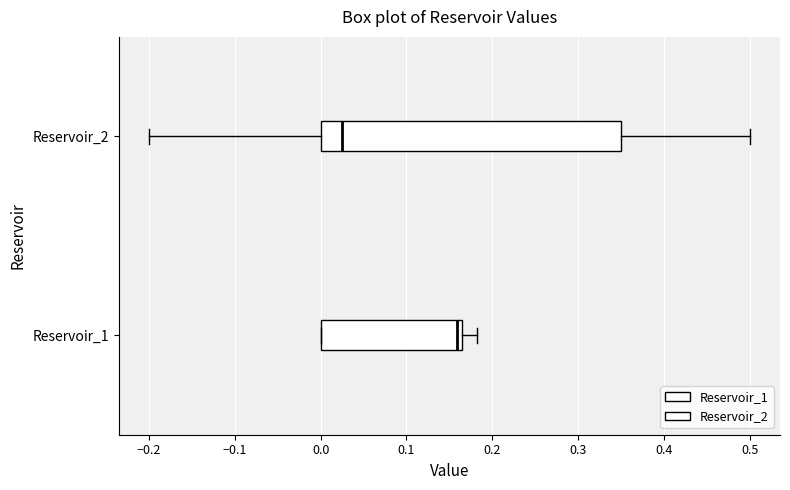

Reading bottom to top, read every box against the x-axis: the position of its median line, the range the box covers, and the ends of its whiskers. The values are not printed on the chart, so give them approximately, as read against the axis.

Reservoir_1: median 0.16 (just left of the box's right edge), box 0.00 to 0.16, whiskers 0.00 to 0.18
Reservoir_2: median 0.03, box 0.00 to 0.35, whiskers -0.20 to 0.50